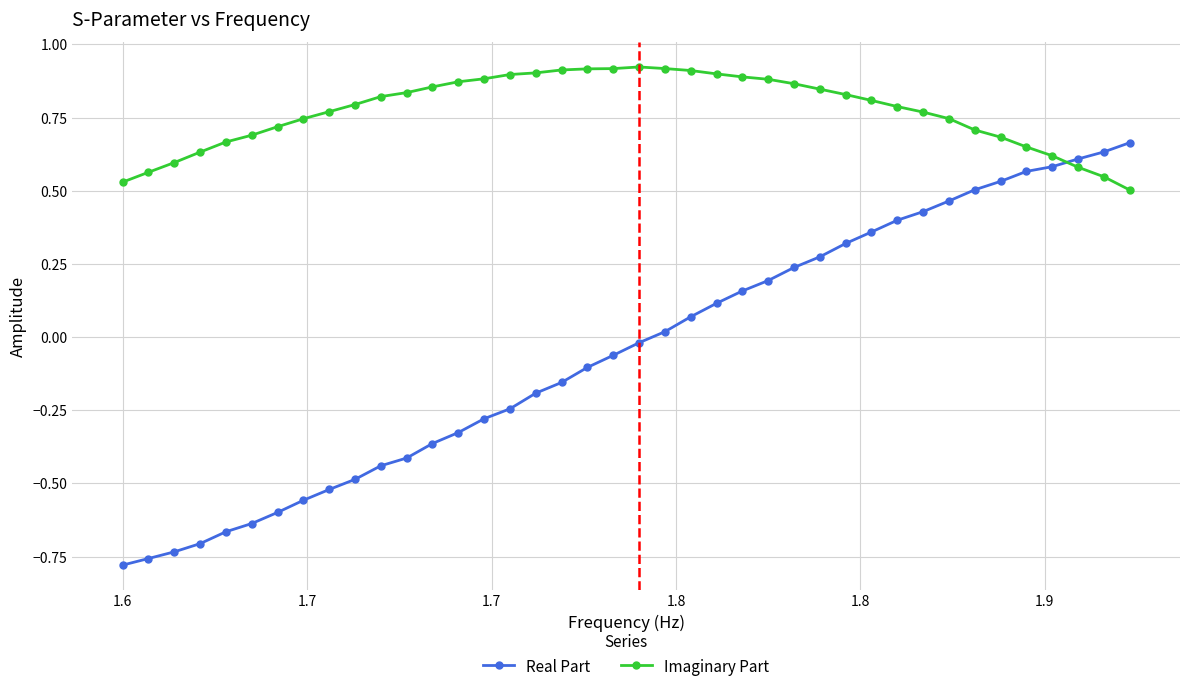

What is the difference between the second highest and minimum values in the Real Part series?

1.4